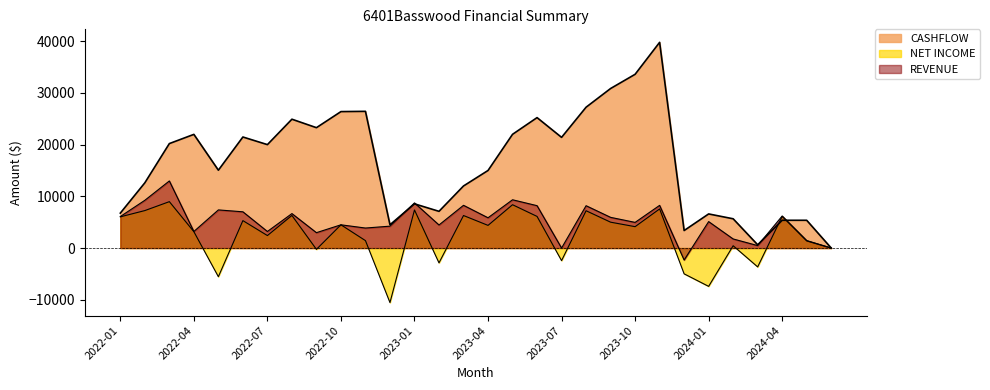

The value of REVENUE at 2023-10 is 1166.4. True or false?

False